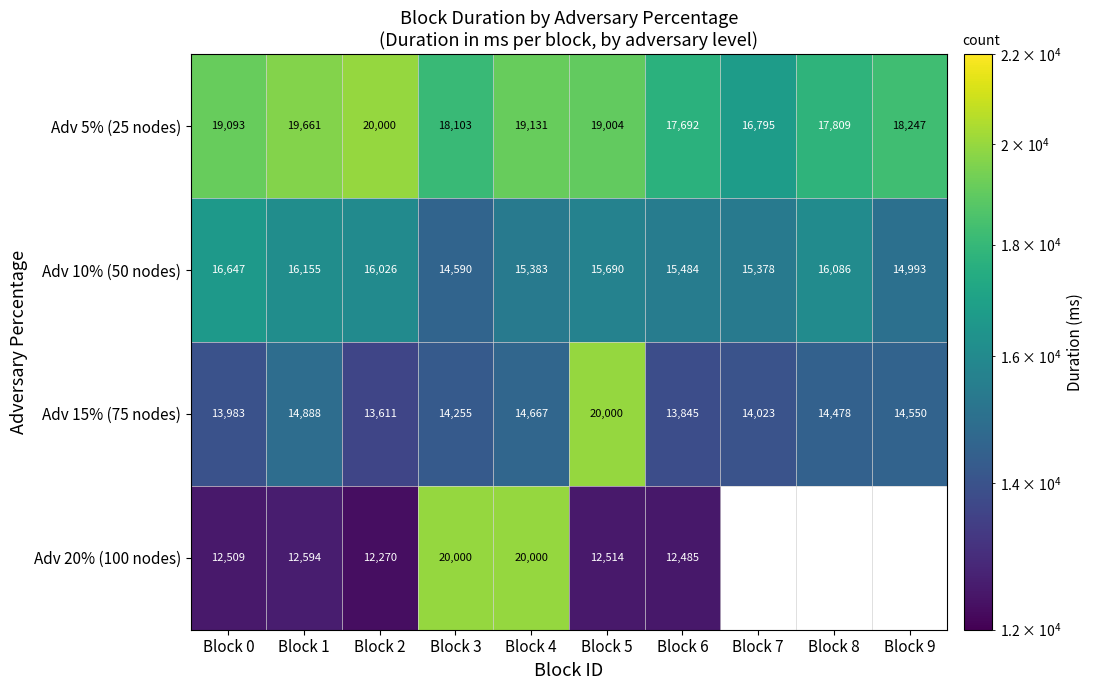

Is the value of Adv 10% (50 nodes) at Block 5 greater than the value of Adv 15% (75 nodes) at Block 9?

Yes